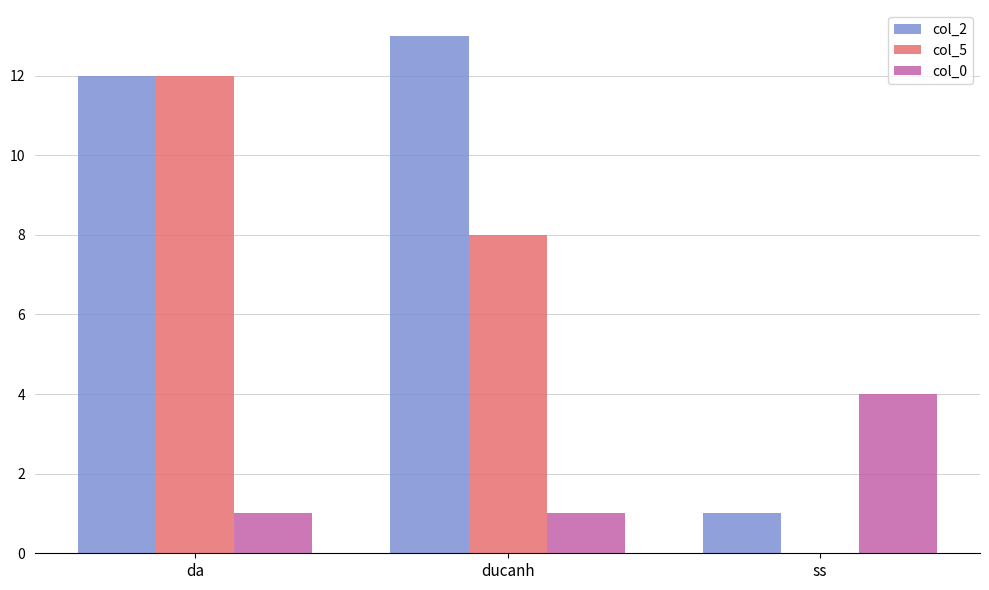

What is the total value across all series at ducanh?

22